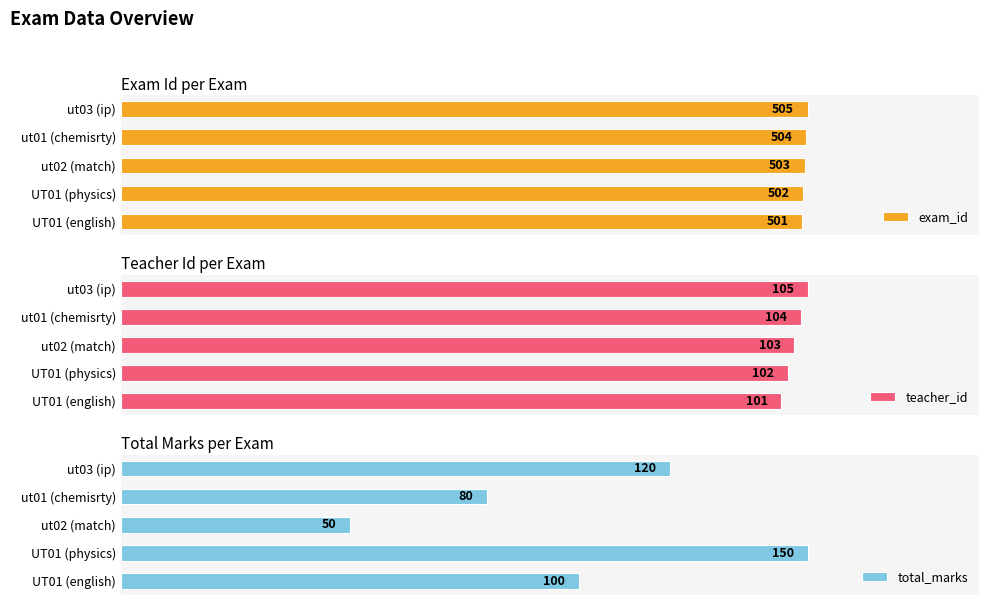

What is the minimum value for total_marks?

50